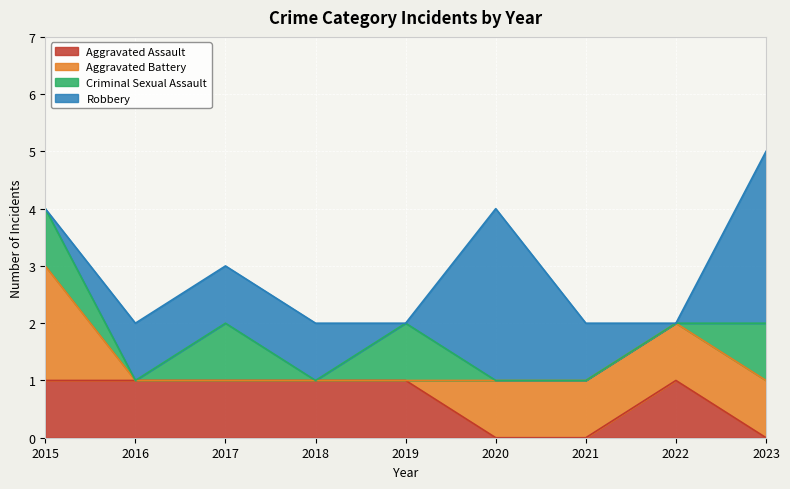

What are all the series names shown in the legend?

Aggravated Assault, Aggravated Battery, Criminal Sexual Assault, Robbery